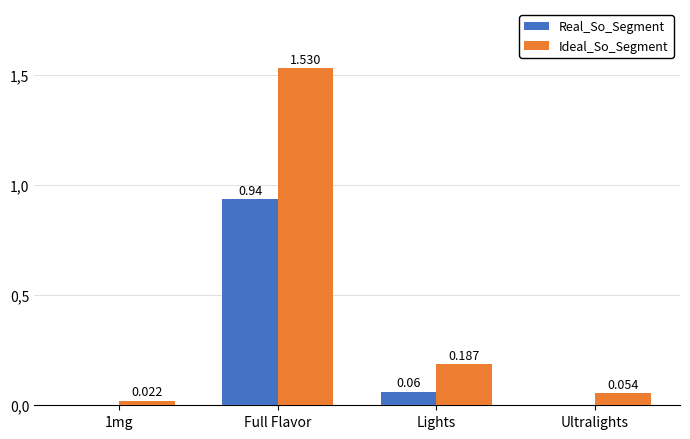

Reading left to right, list all the values displayed in this chart.

Real_So_Segment: 1mg=0.0	Full Flavor=0.9	Lights=0.1	Ultralights=0.0
Ideal_So_Segment: 1mg=0.0	Full Flavor=1.5	Lights=0.2	Ultralights=0.1